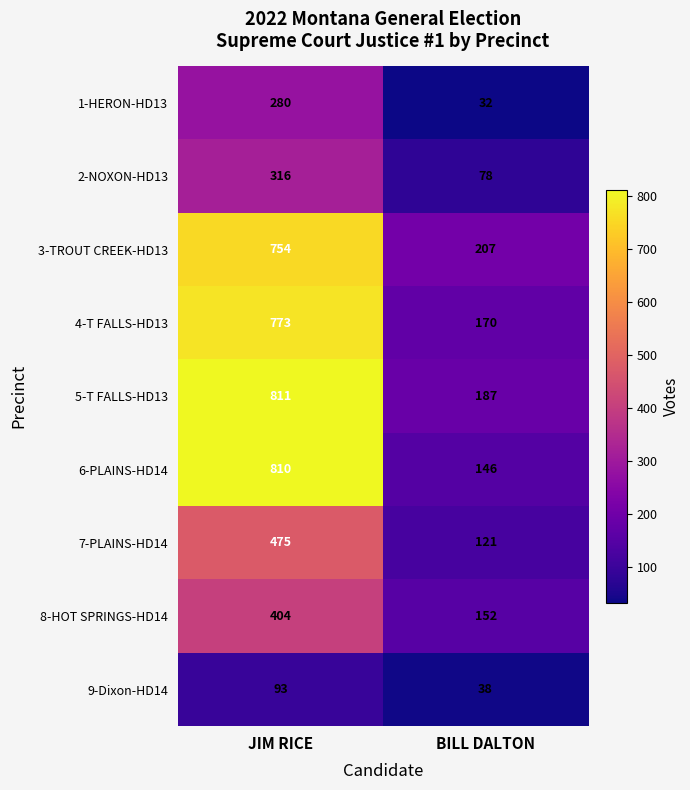

What is the difference between the 2-NOXON-HD13 values at JIM RICE and BILL DALTON?

238